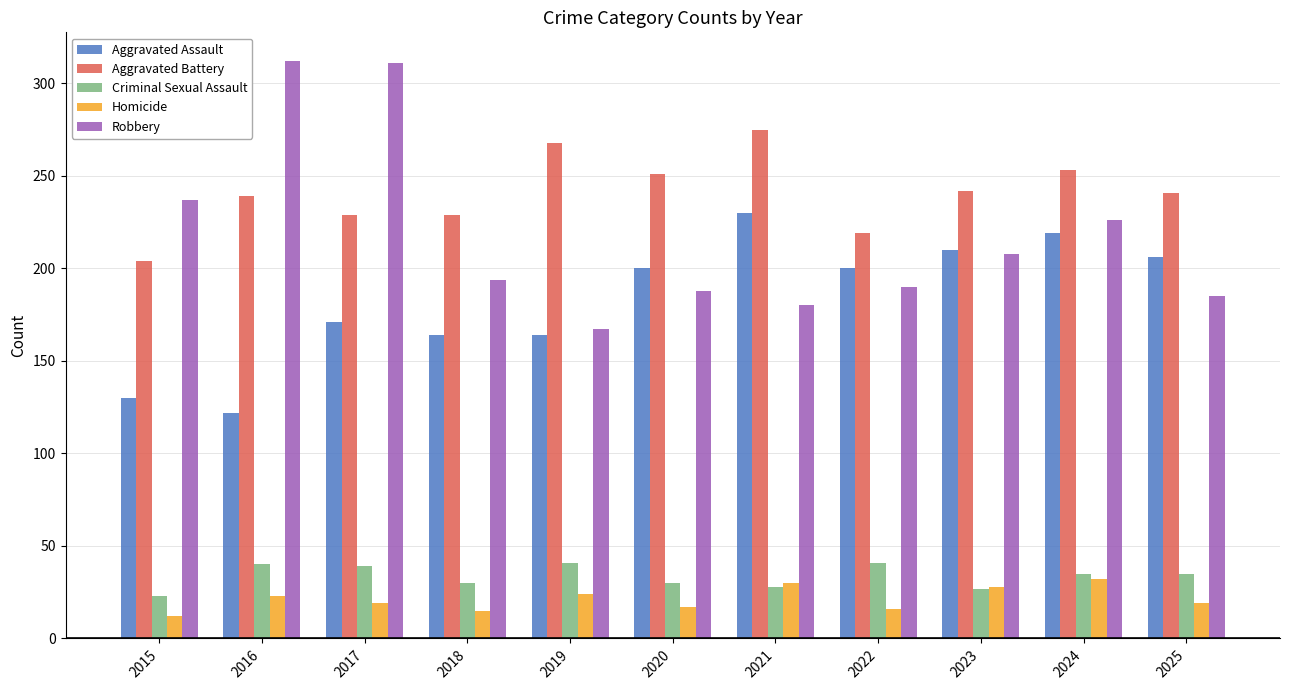

How many series are shown in this chart?

5